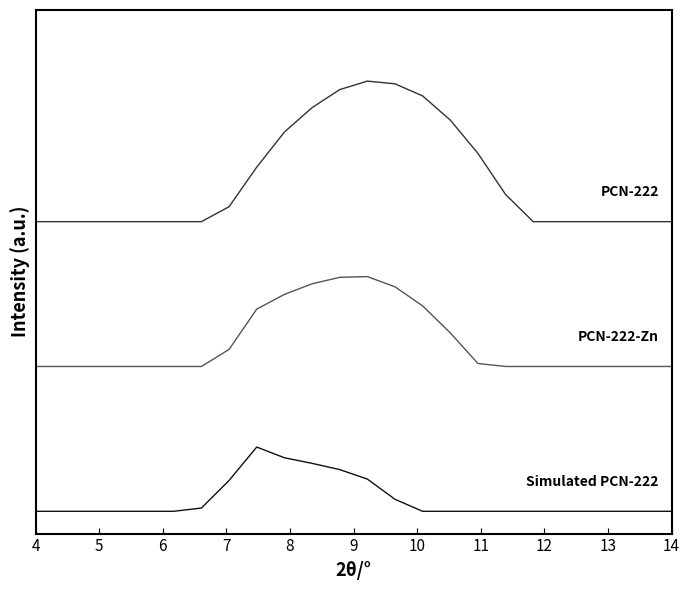

The value of PCN-222 at 13 is 862.8. True or false?

False